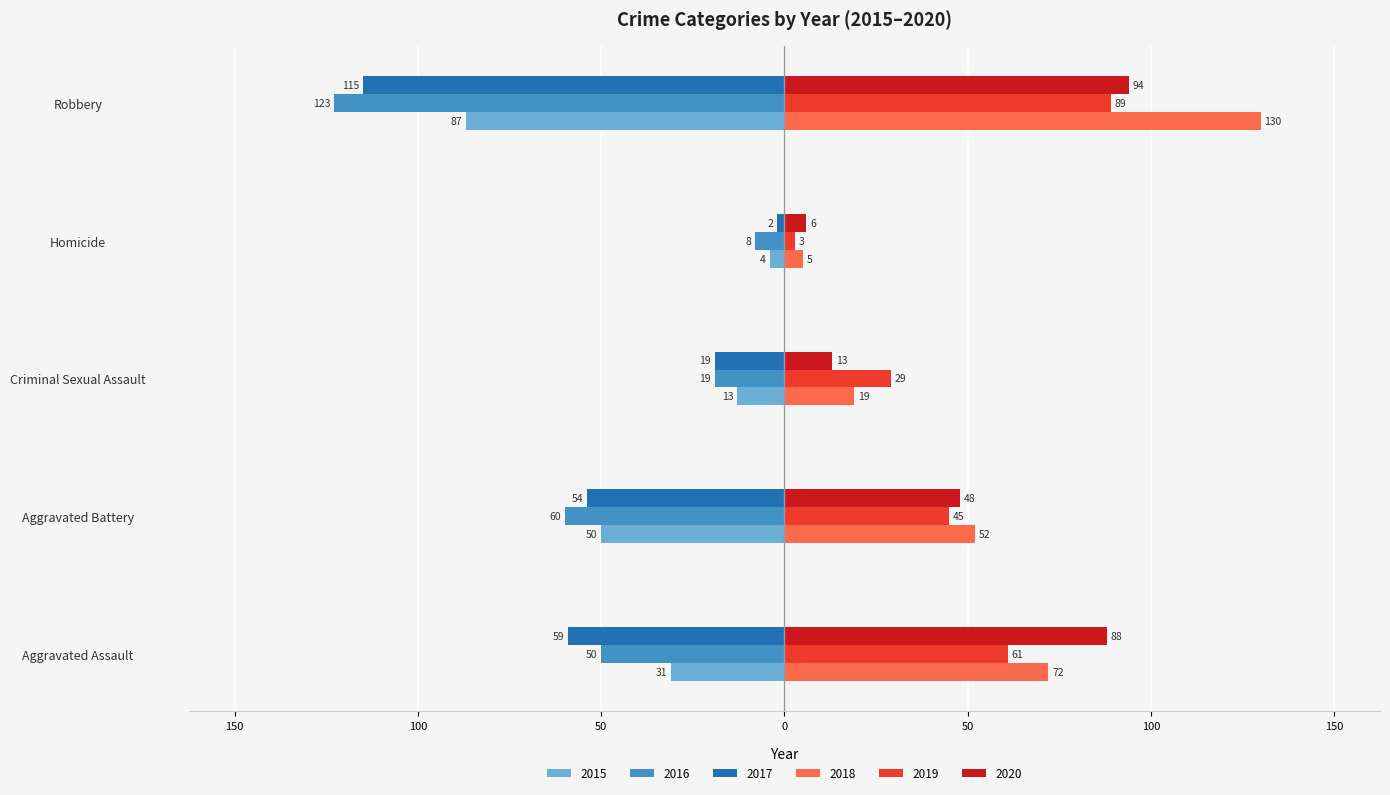

What position from the right is Criminal Sexual Assault?

3